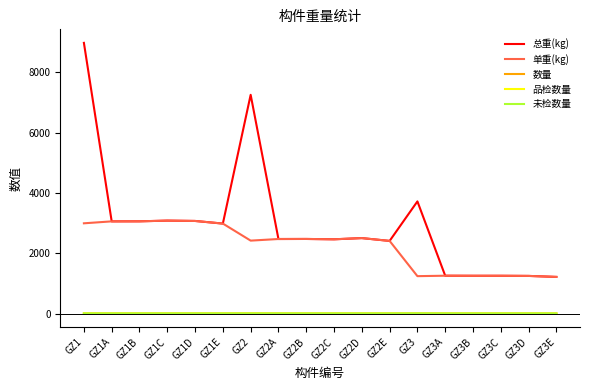

Is the value of 数量 at GZ3D greater than the value of 单重(kg) at GZ3C?

No